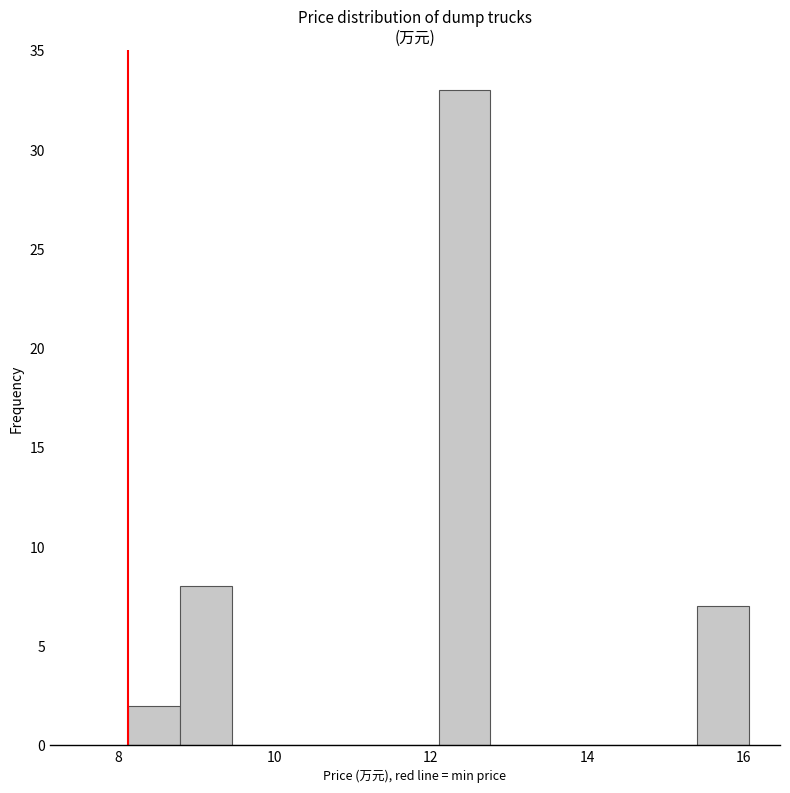

Around what value on the x-axis is the tallest bar? Give the approximate position of its centre, as read against the axis.

12.4